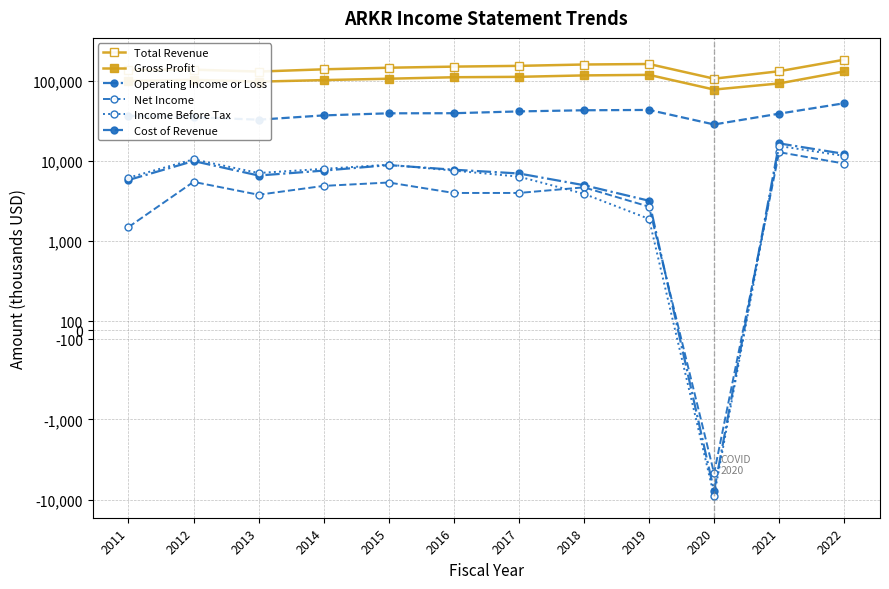

At which label does Income Before Tax first exceed 7600?

2012